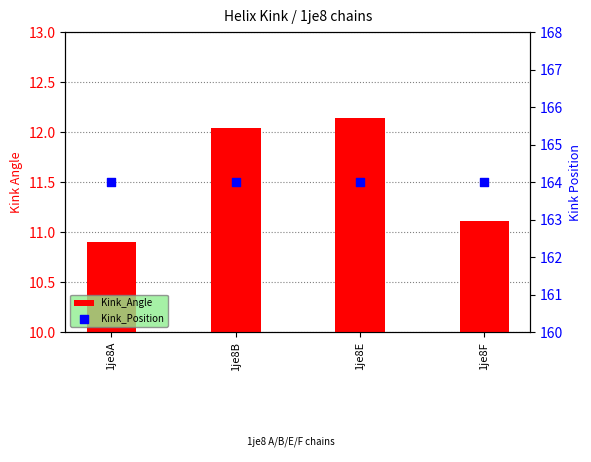

What is the total value across all series at 1je8F?

175.1